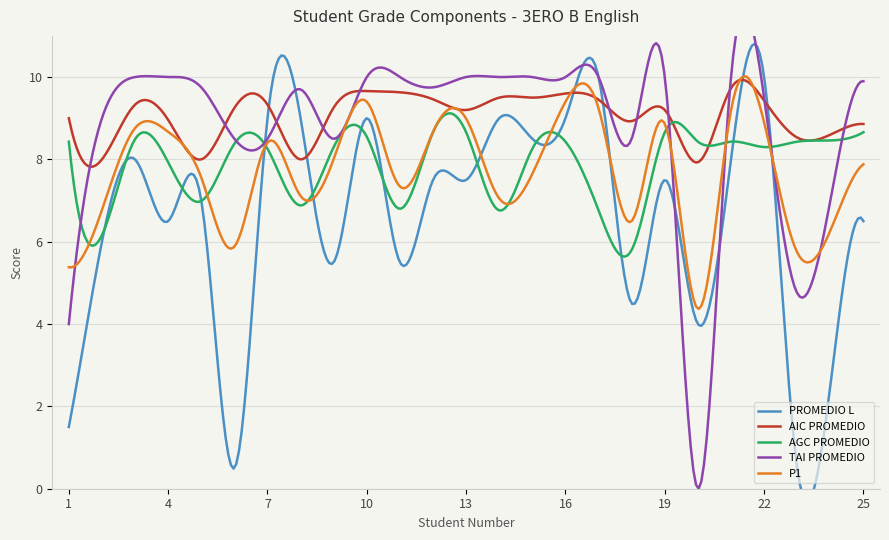

What is the value of the AIC PROMEDIO point at the 21st from the left?

9.7